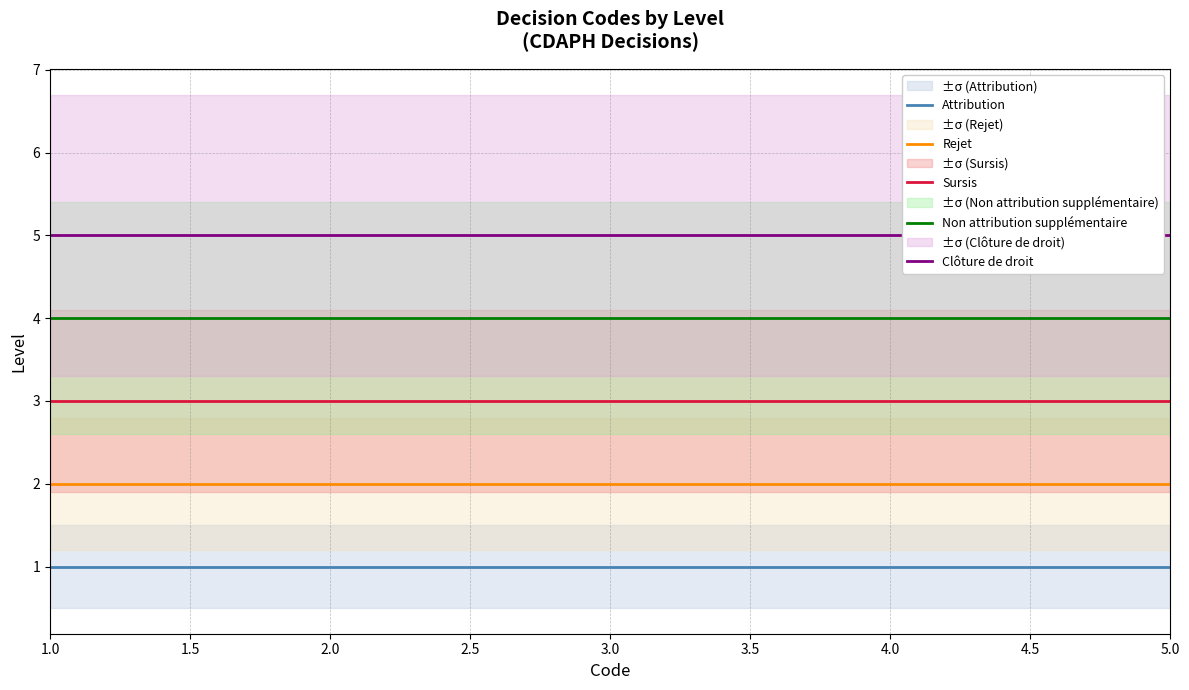

Which series has the widest spread of values?

Attribution